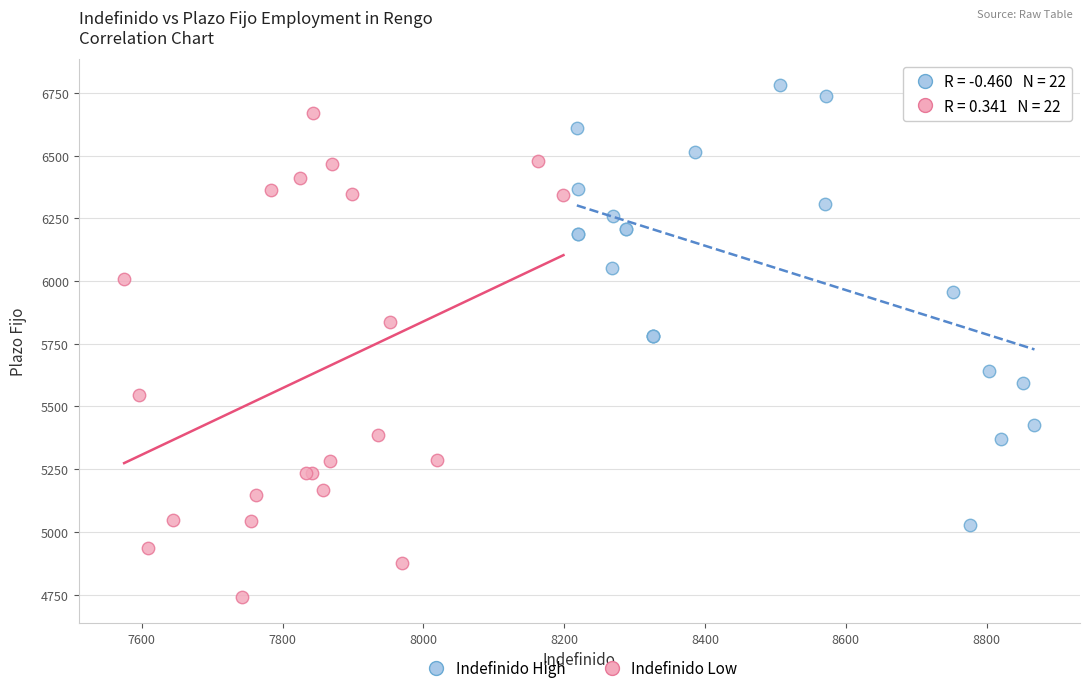

Which series reaches the maximum Y coordinate?

Indefinido High